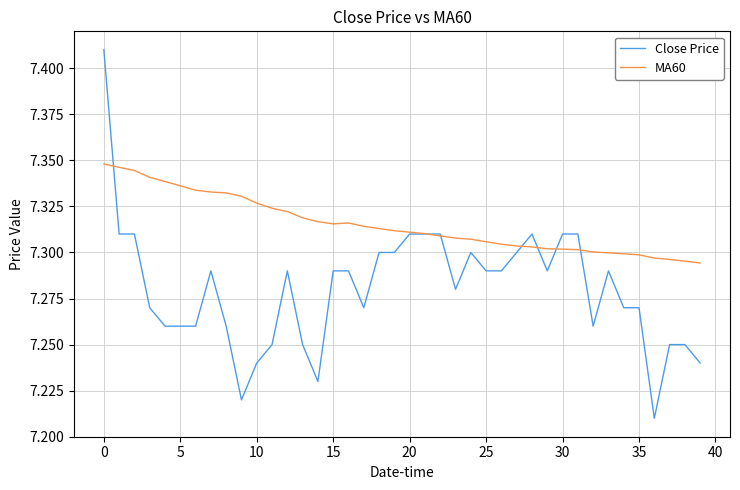

List the series in order of their peak value, lowest first.

MA60, Close Price